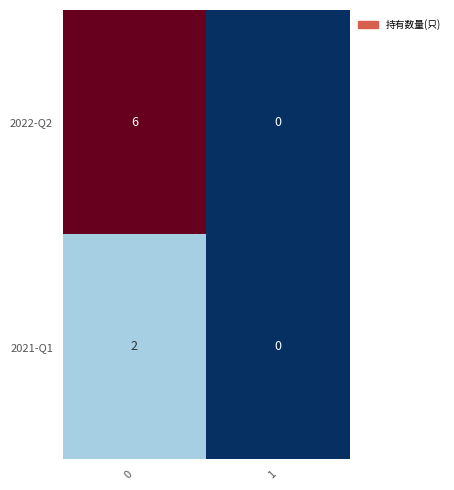

List the labels in order of 2022-Q2 value, smallest first.

1, 0